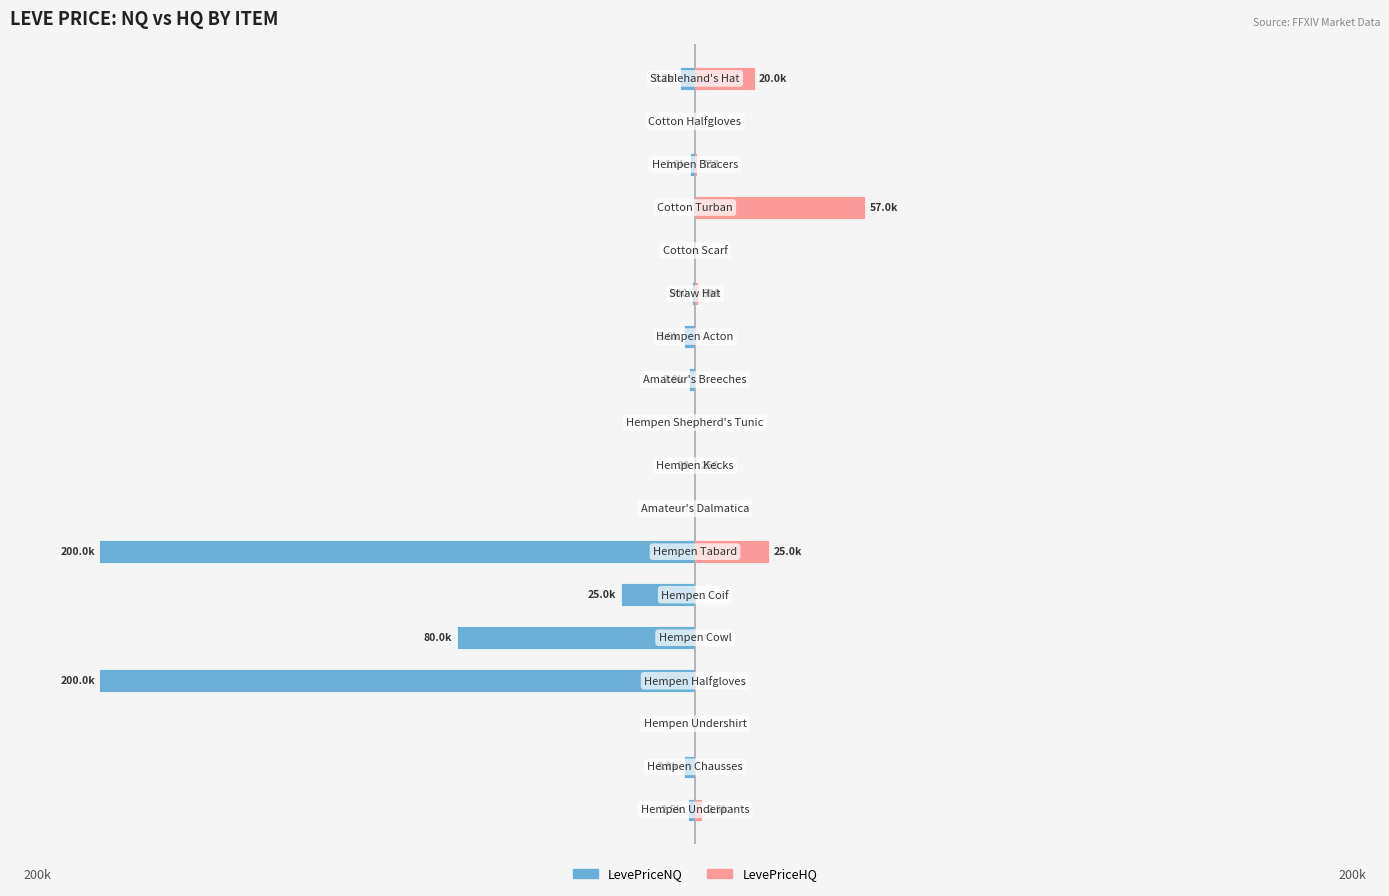

Between 3 and 14, which series saw the biggest shift?

LevePriceNQ